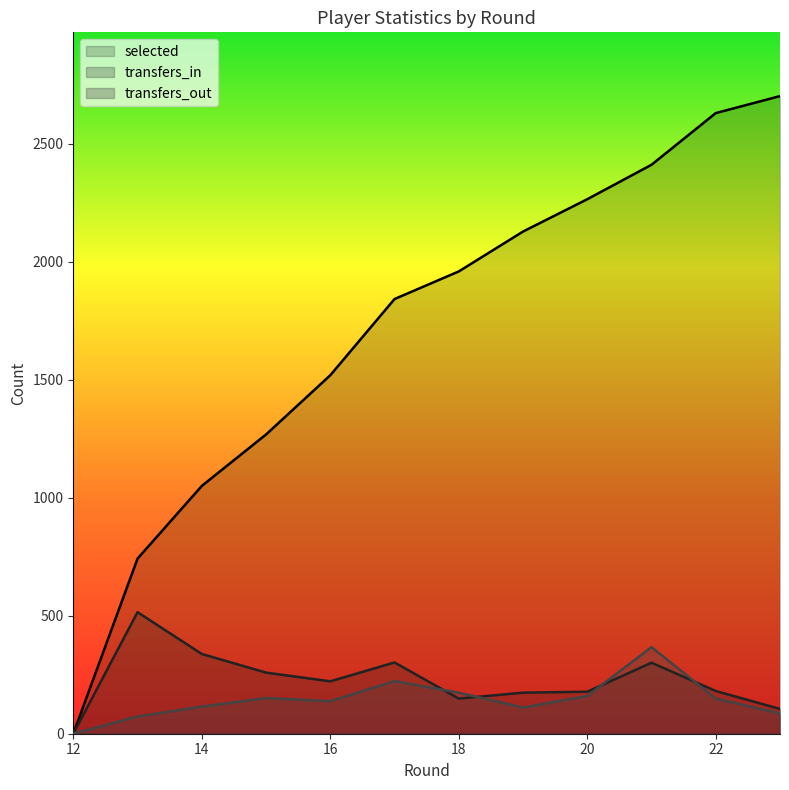

What is the difference between the second highest and second lowest values in the transfers_out series?

150